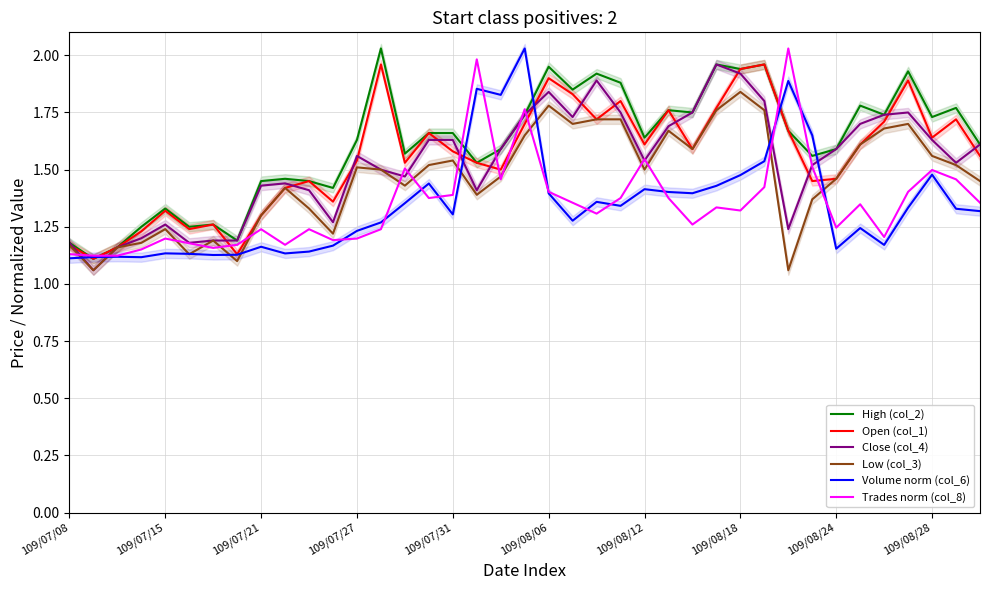

The High (col_2) series shows 2.6 at 109/08/18. True or false?

False